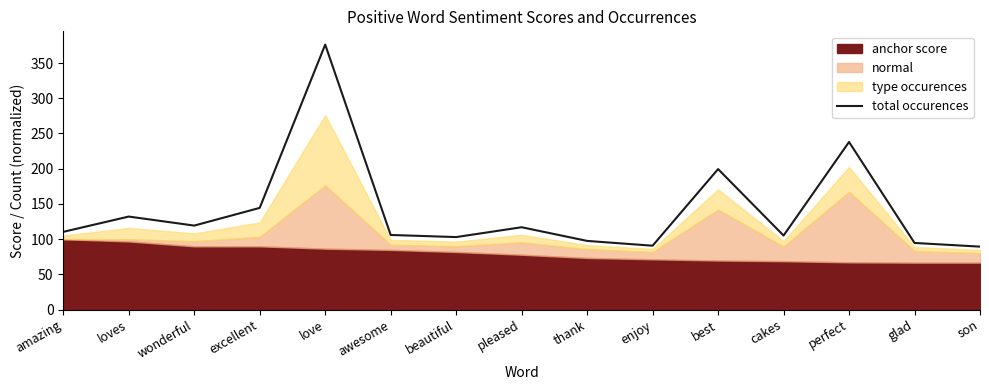

Rank the categories by value from lowest to highest.

son, enjoy, glad, thank, beautiful, cakes, awesome, amazing, pleased, wonderful, loves, excellent, best, perfect, love